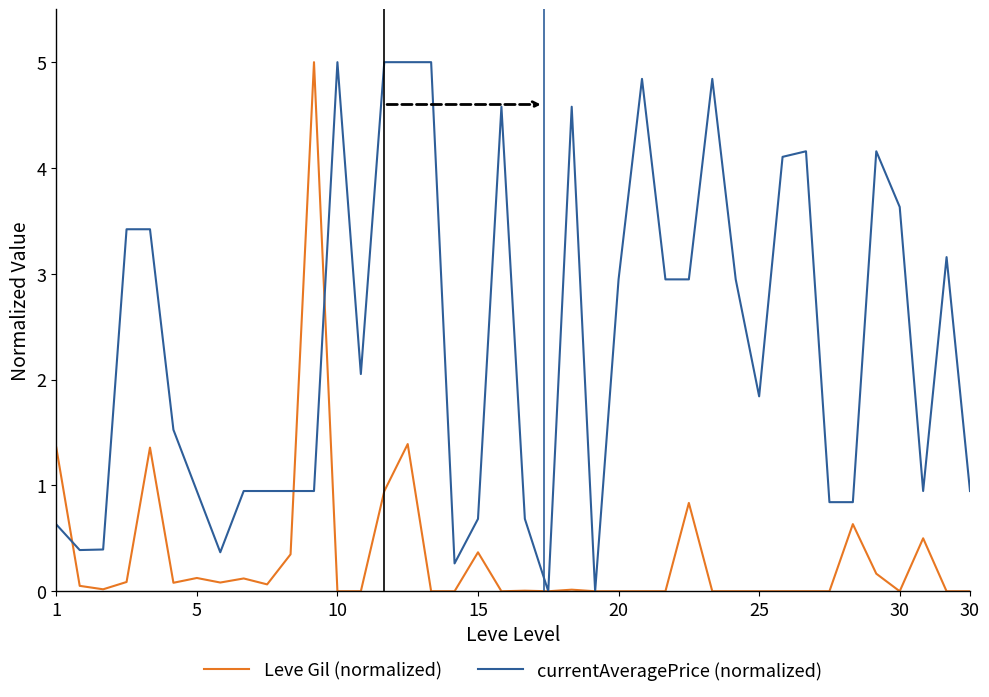

Which series has the largest total across all categories?

currentAveragePrice (normalized)